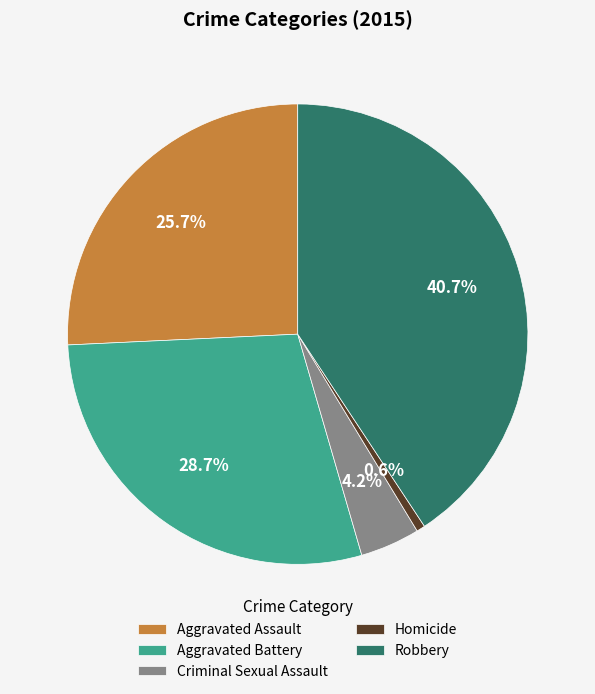

Rank the categories by value from lowest to highest.

Homicide, Criminal Sexual Assault, Aggravated Assault, Aggravated Battery, Robbery